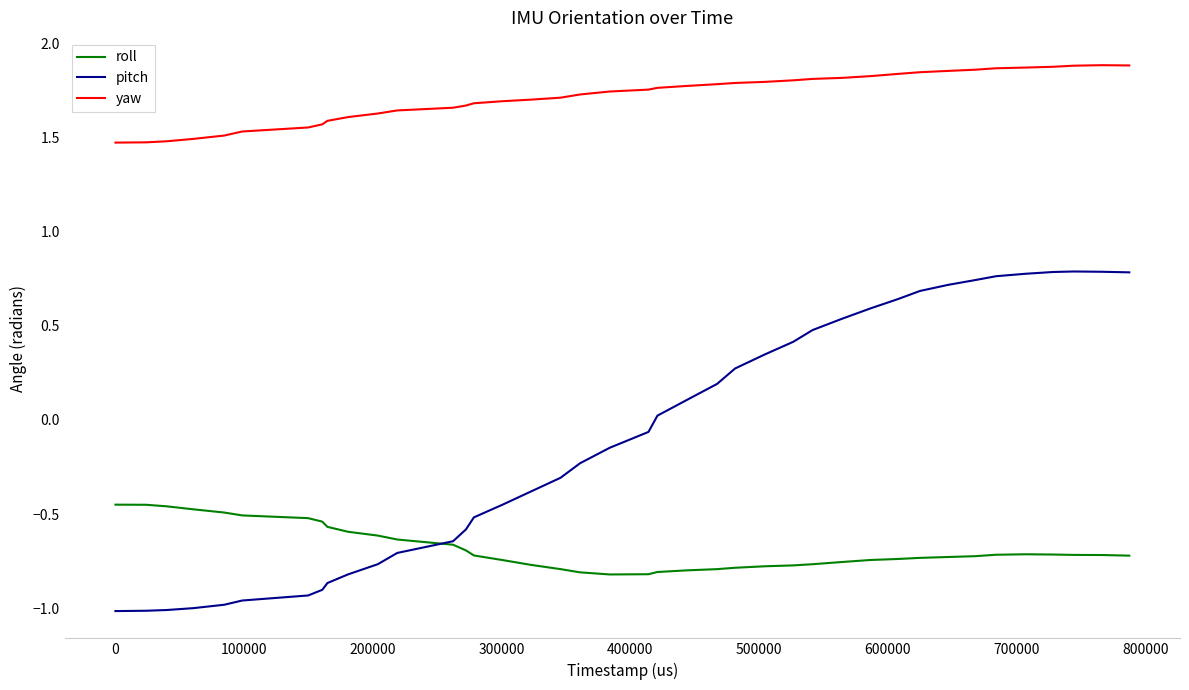

How many distinct data groups are displayed?

3